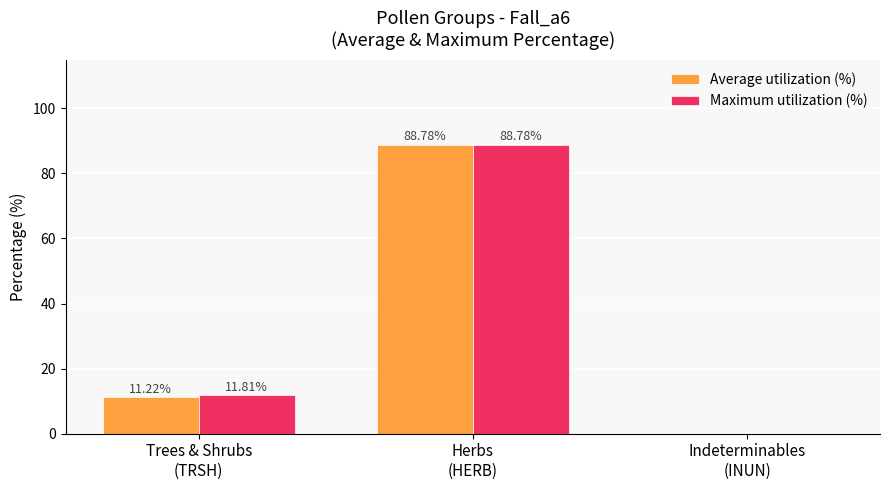

Which series has the largest total across all categories?

Maximum utilization (%)